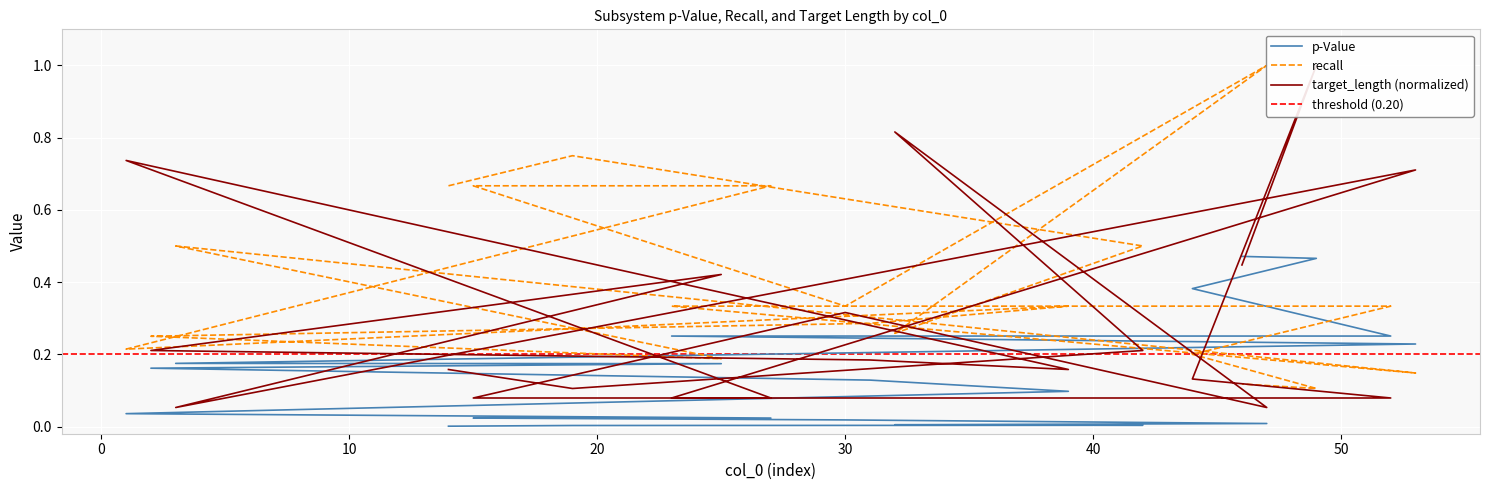

True or false: target_lenght and p-Value intersect in this chart.

True